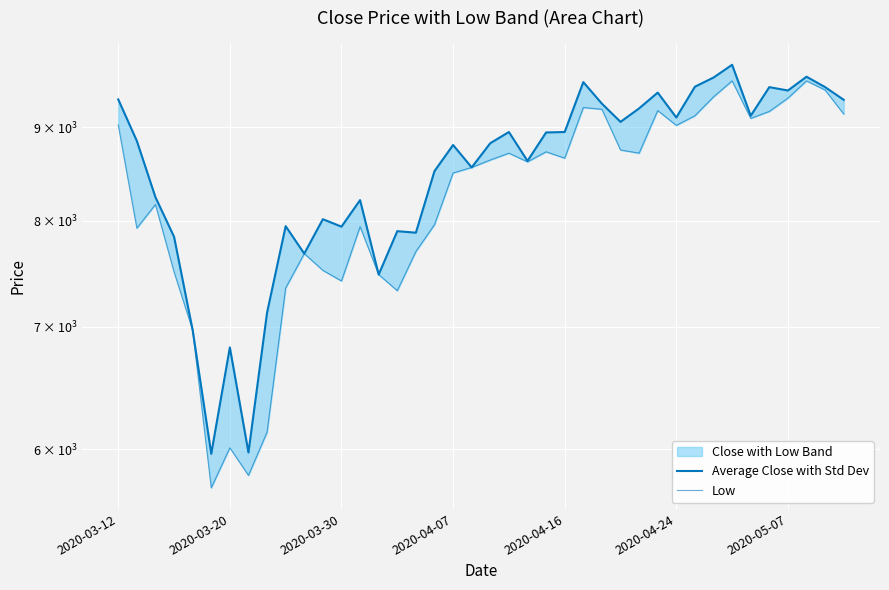

How many lines are shown in the chart?

2